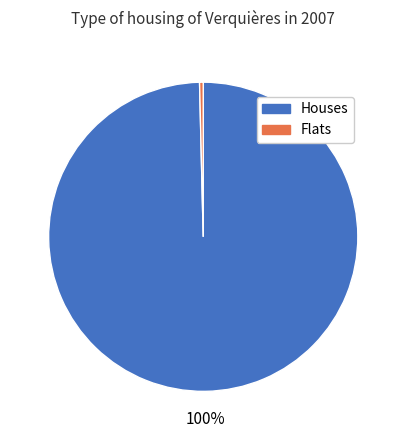

Is there any slice that represents more than half of the pie?

Yes